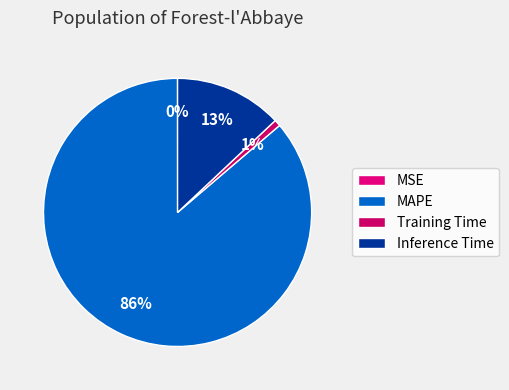

Which category has the smallest portion of the pie?

MSE